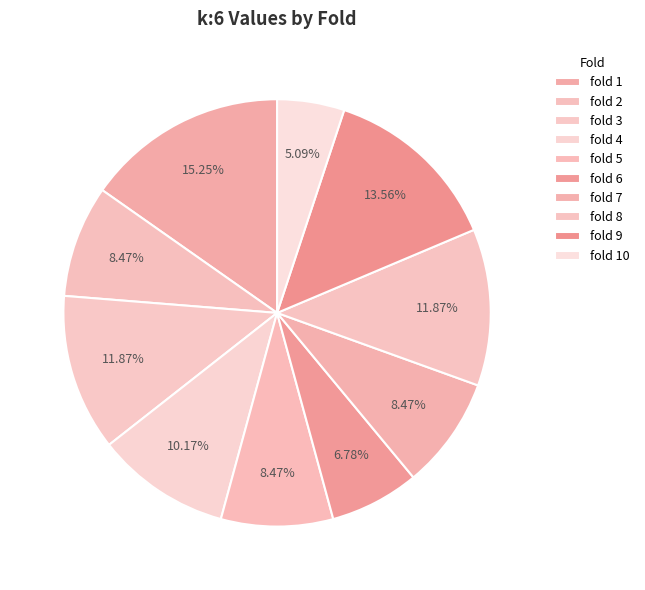

What percentage is the fold 7 slice, to the nearest percent?

8%